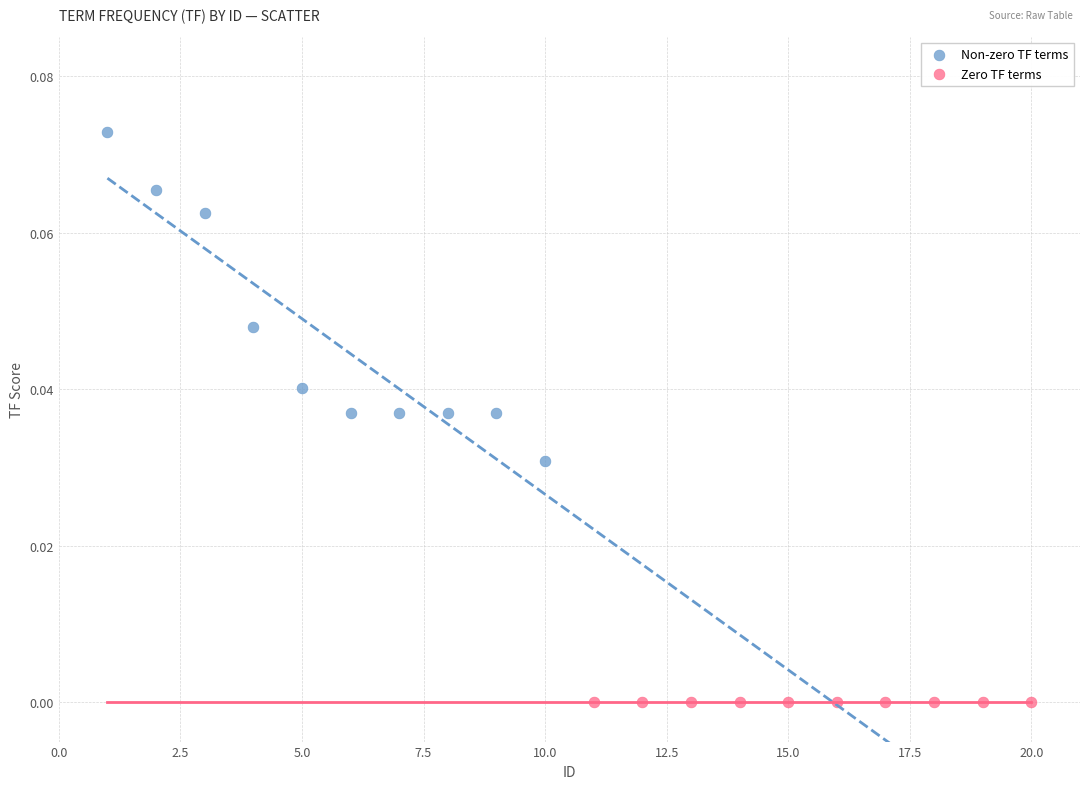

Which series reaches the maximum Y coordinate?

Non-zero TF terms